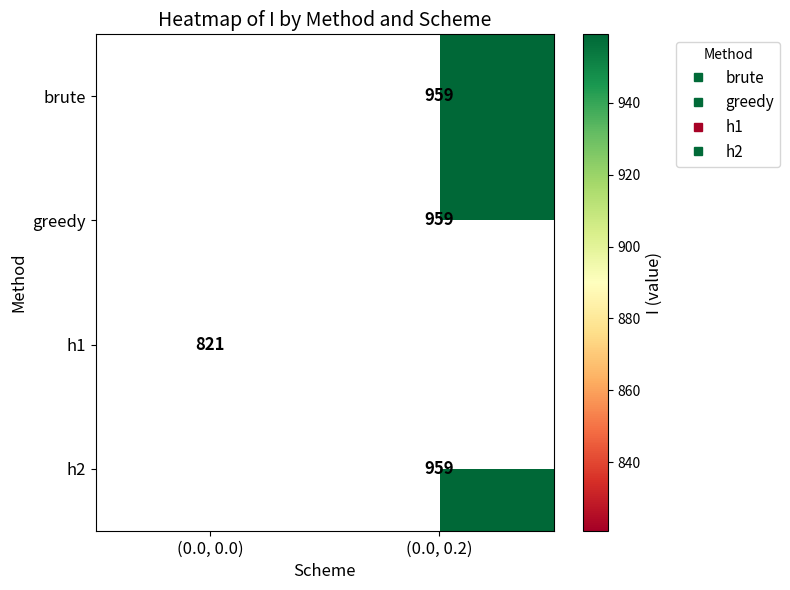

The h2 series shows 1291.3 at (0.0, 0.2). True or false?

False